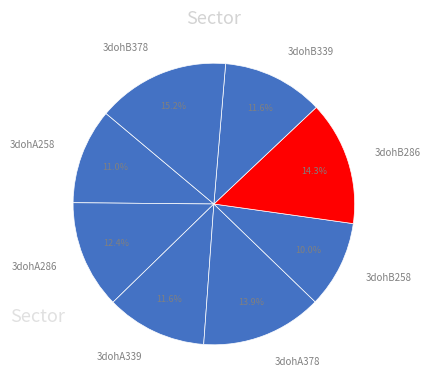

Between 3dohA258 and 3dohA339, which is larger?

3dohA339